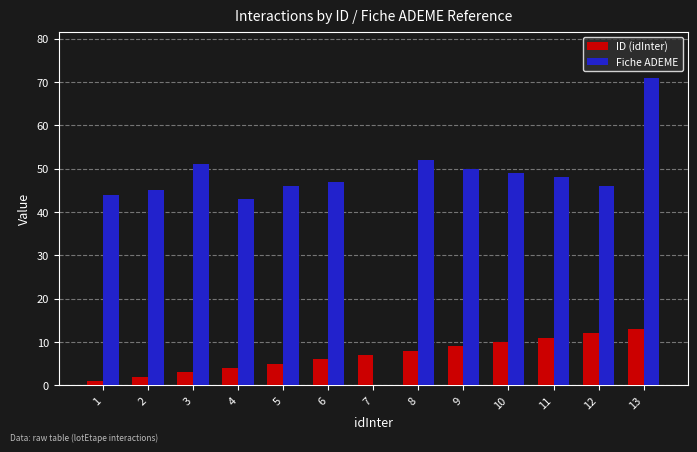

At which category is the sum across all series the highest?

13